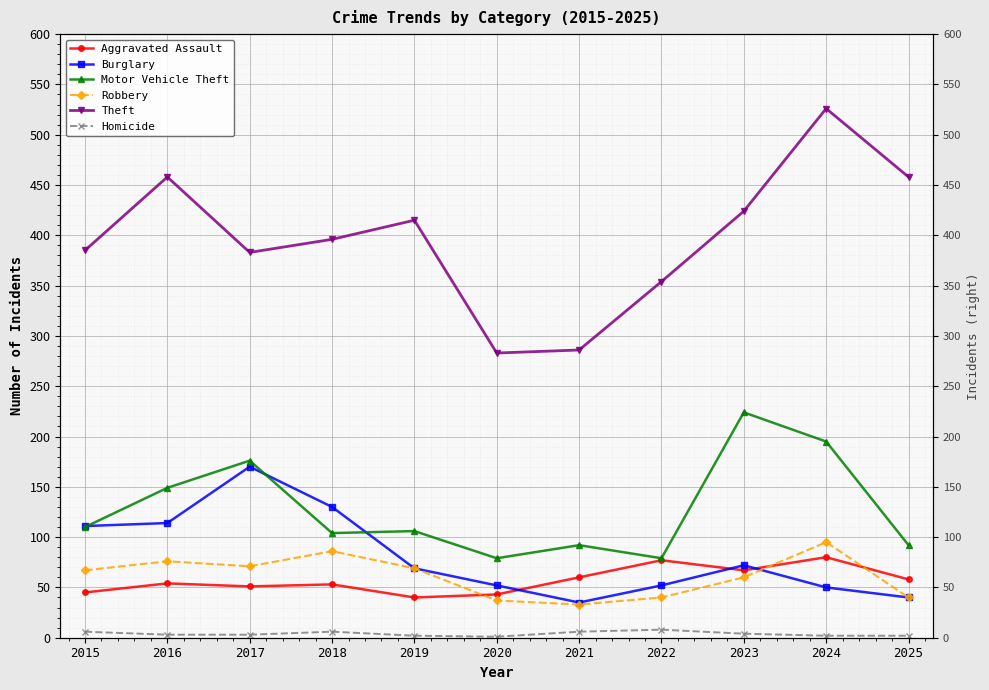

Where does the Motor Vehicle Theft series first go above 106?

2015